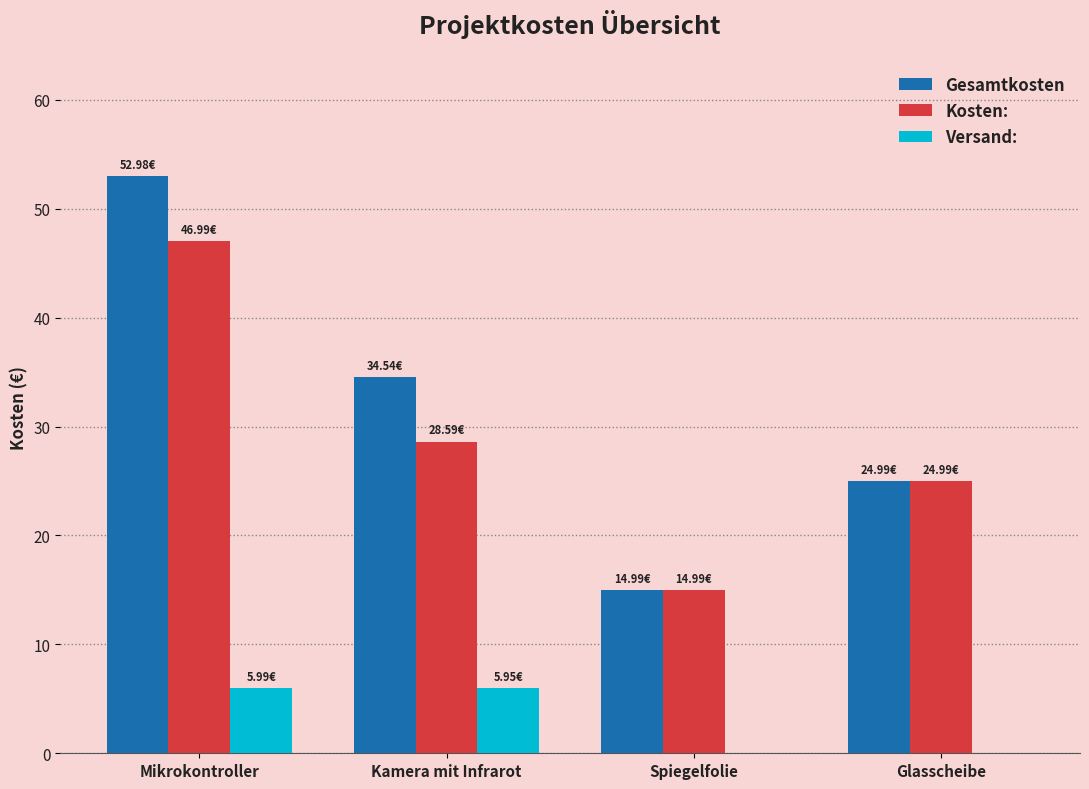

Is it true that Versand: equals 2.2 at Glasscheibe?

False